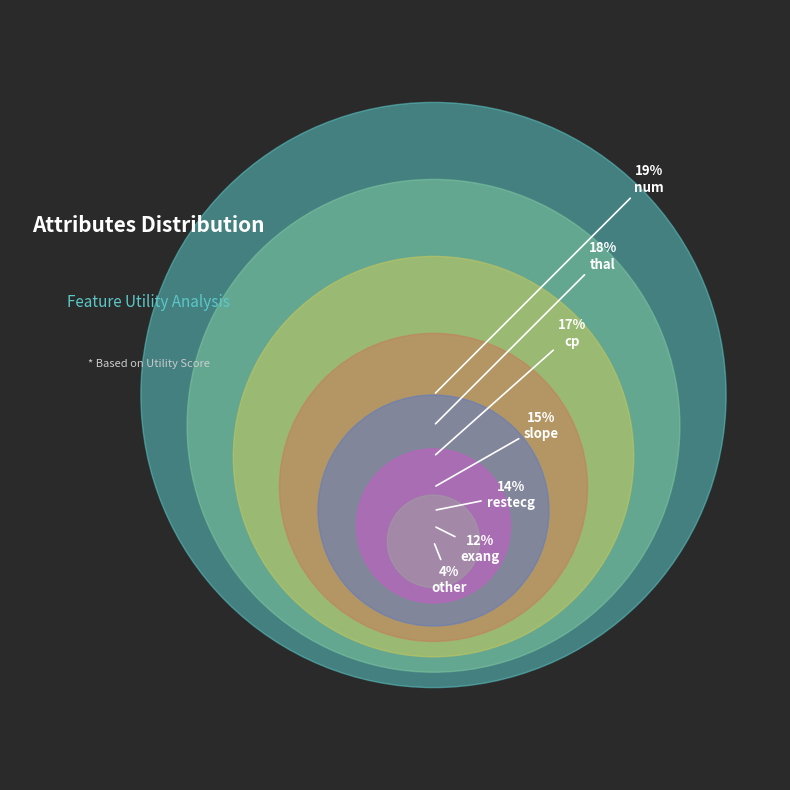

How many segments does this pie chart have?

7